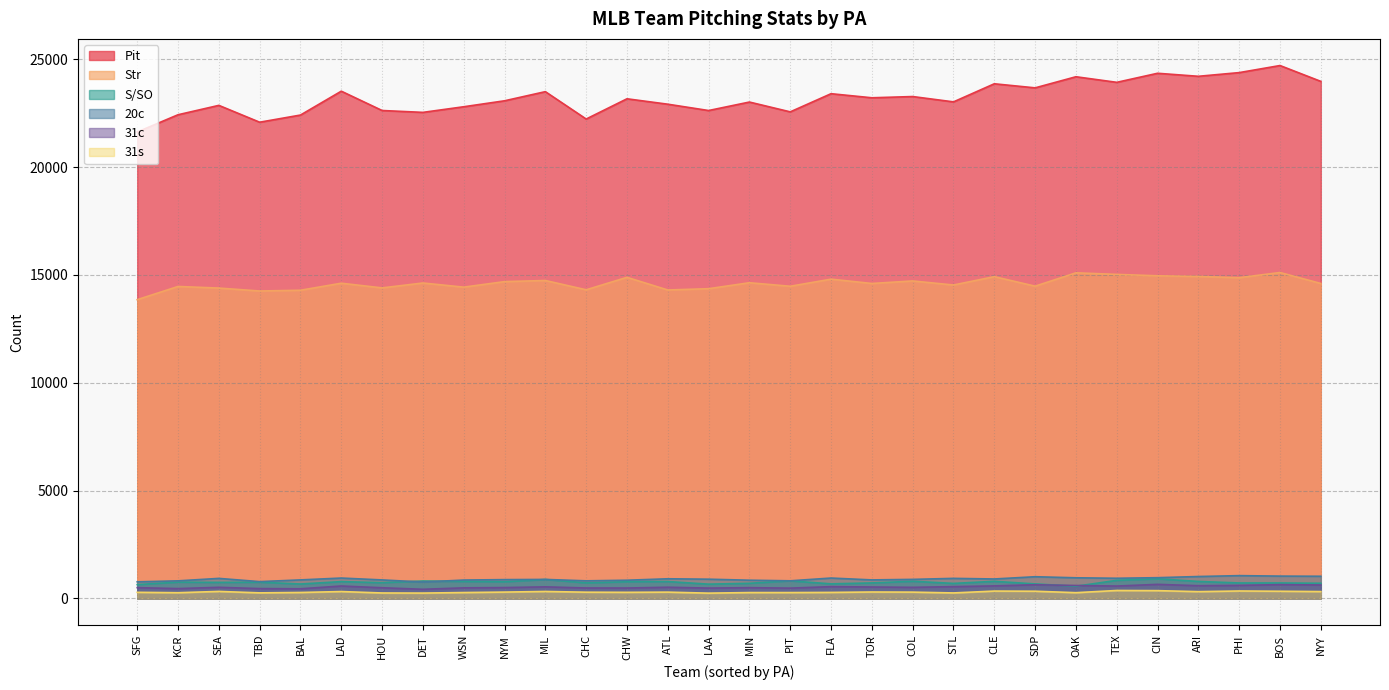

The Pit series shows 13097 at TEX. True or false?

False